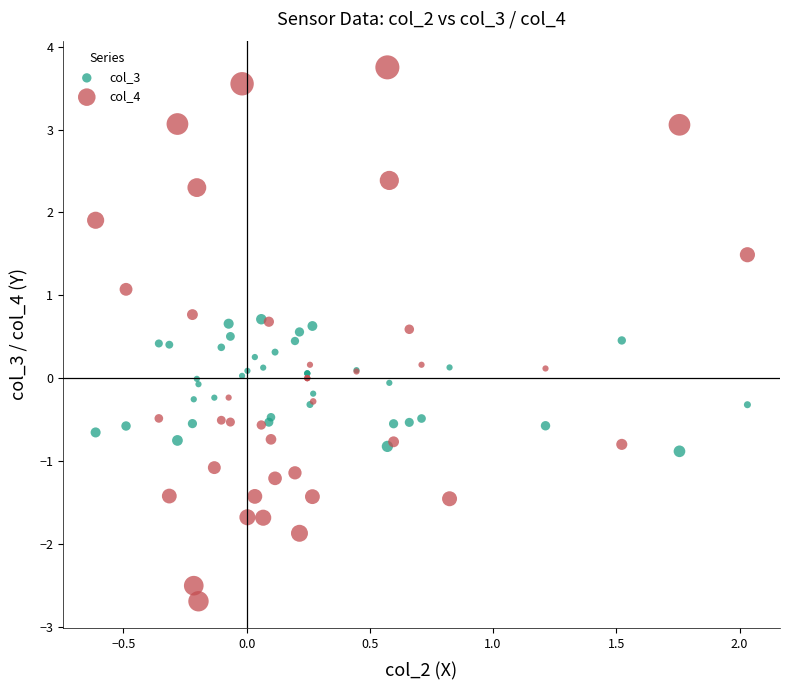

Which series contains the highest Y value?

col_4